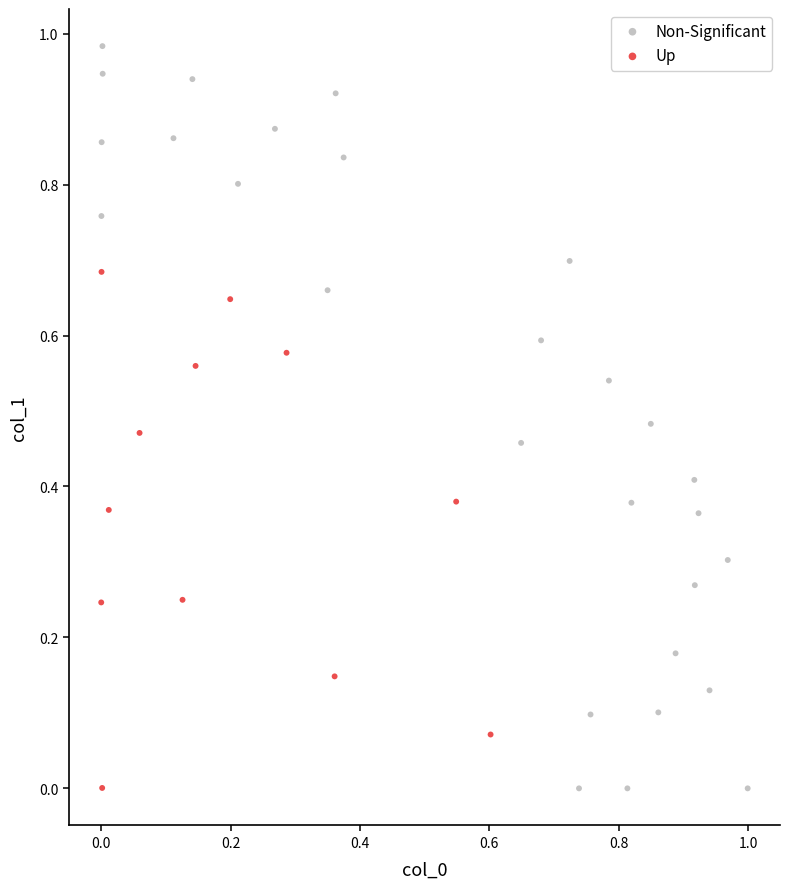

Which series reaches the maximum Y coordinate?

Non-Significant